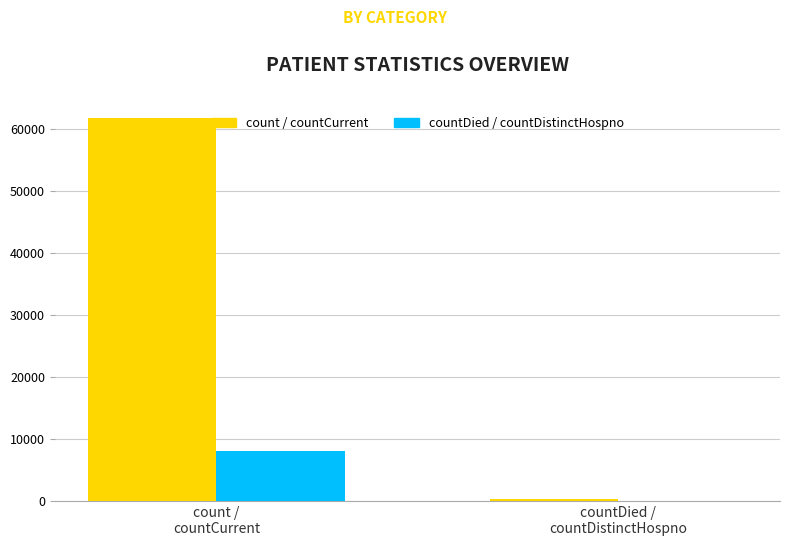

Are the bars horizontal?

No